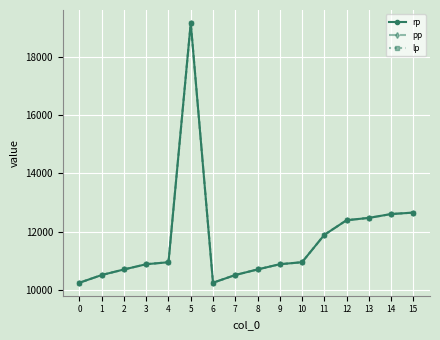

Does the chart have visible grid lines?

Yes